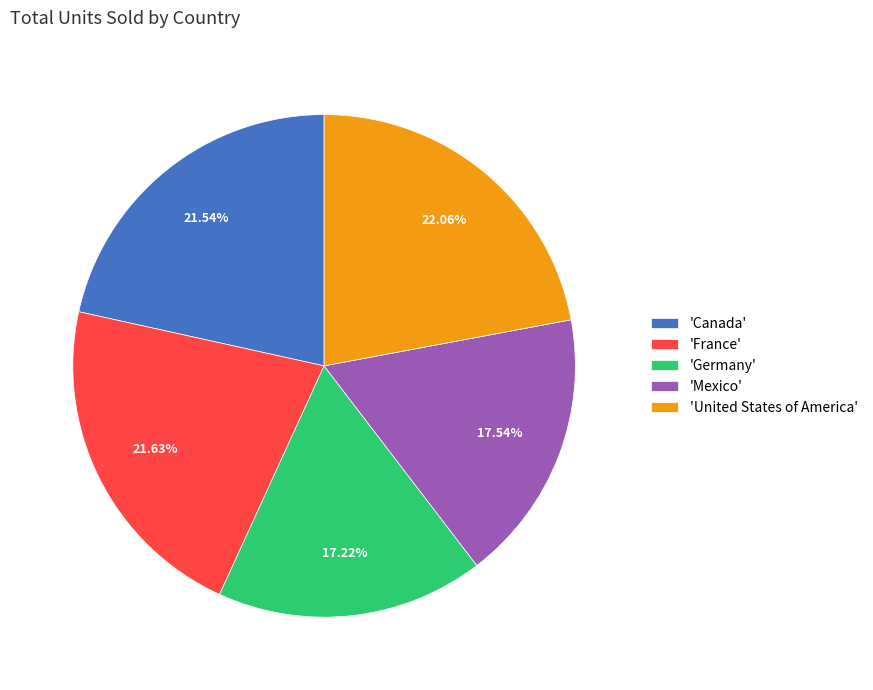

What is the ratio of the value at 'France' to the value at 'Canada'?

1.0